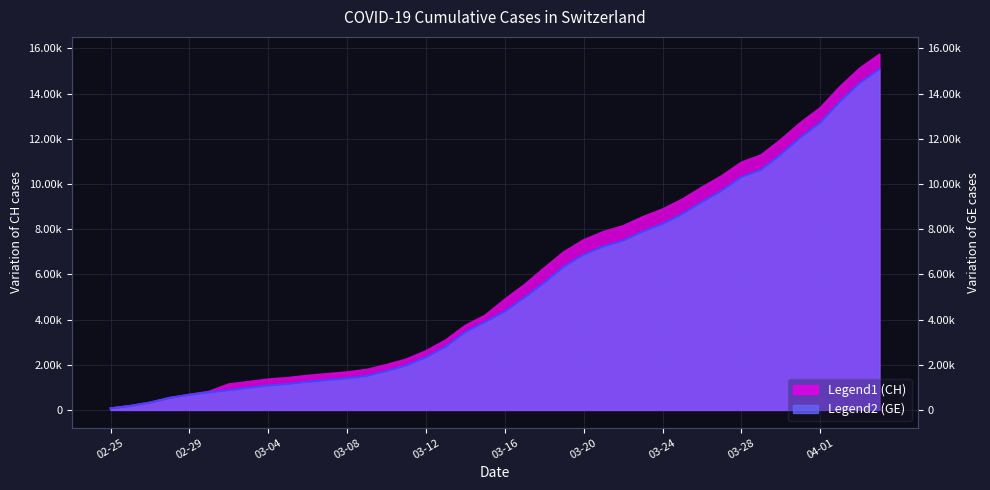

At which label does CH first exceed 4886?

2020-03-17